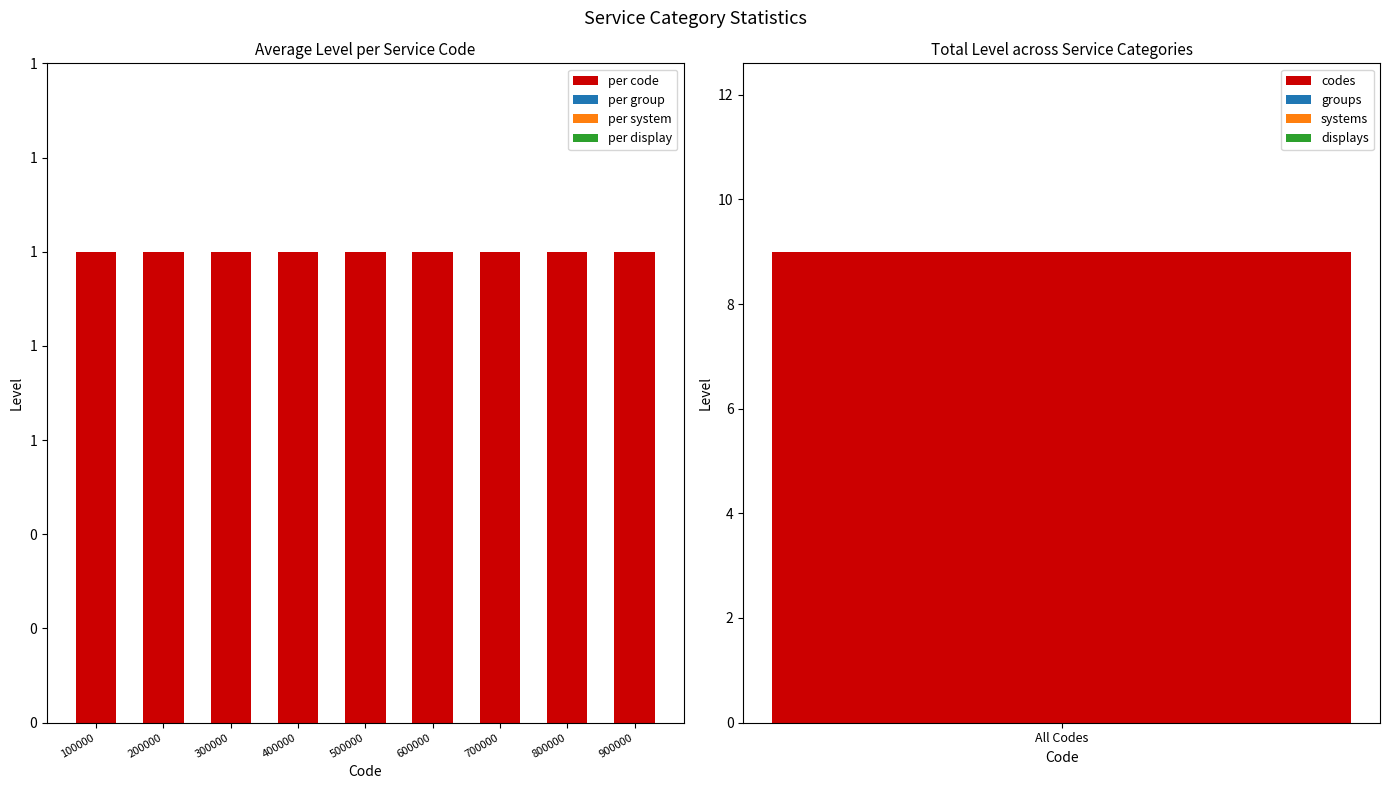

At which label does per display reach its minimum?

100000